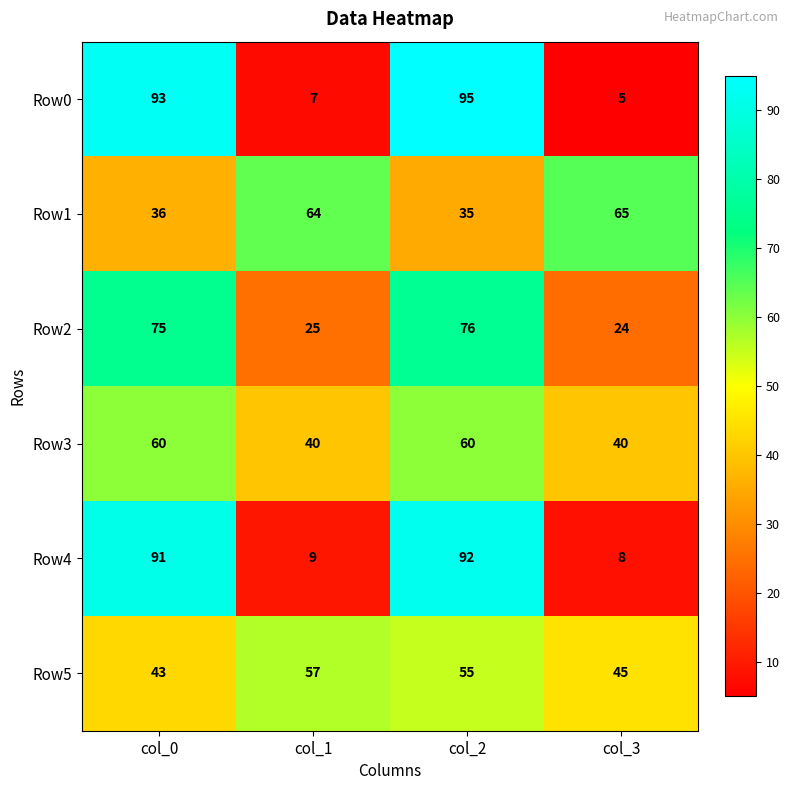

Reading right to left, transcribe all the data shown in this chart.

Row0: 5	95	7	93
Row1: 65	35	64	36
Row2: 24	76	25	75
Row3: 40	60	40	60
Row4: 8	92	9	91
Row5: 45	55	57	43